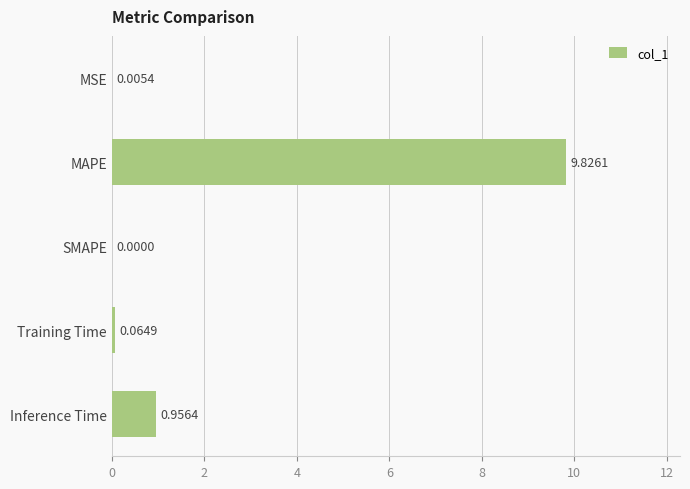

What is the average value?

2.2